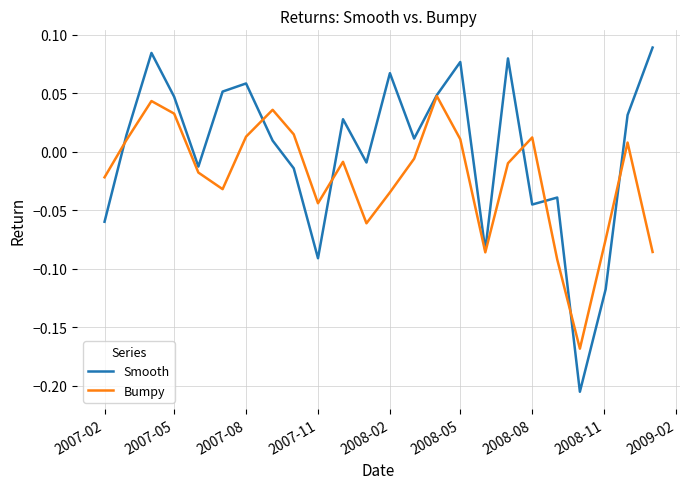

Which series has the largest total across all categories?

Smooth